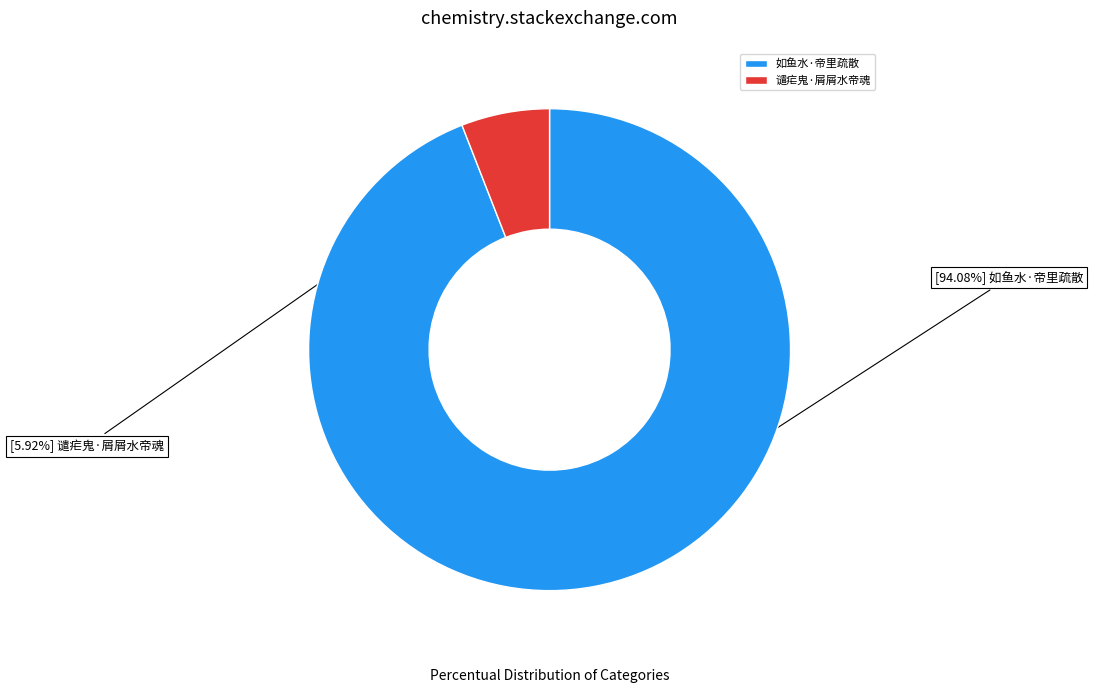

Is there any slice that represents more than half of the pie?

Yes